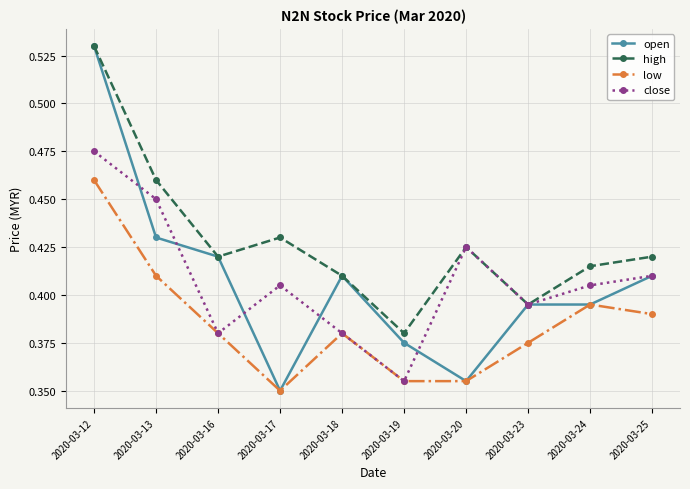

What is the sum of the close values at 2020-03-20 and 2020-03-17?

0.8